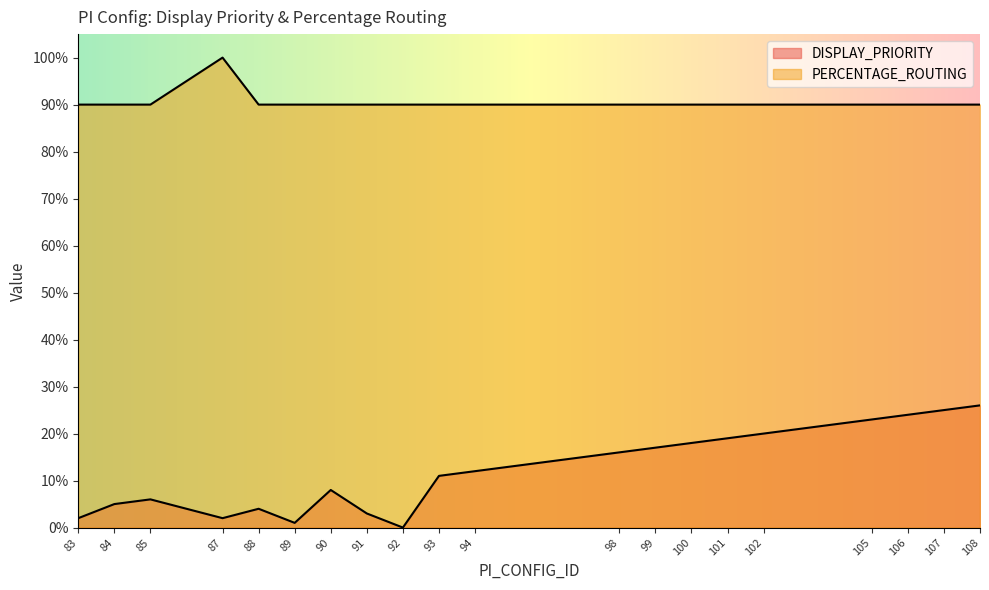

Rank the series at 84 from lowest to highest value.

DISPLAY_PRIORITY, PERCENTAGE_ROUTING